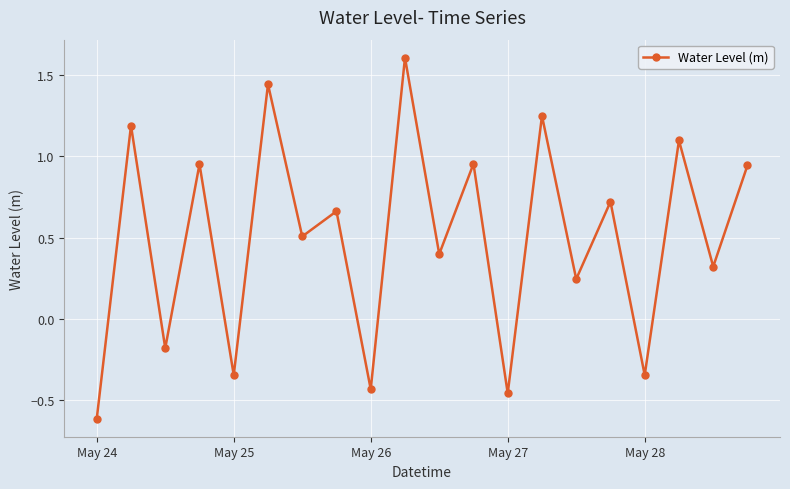

What is the greatest value displayed?

1.6